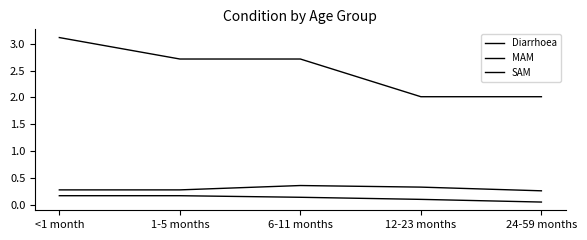

What is the spread (max minus min) of values at 1-5 months?

2.5